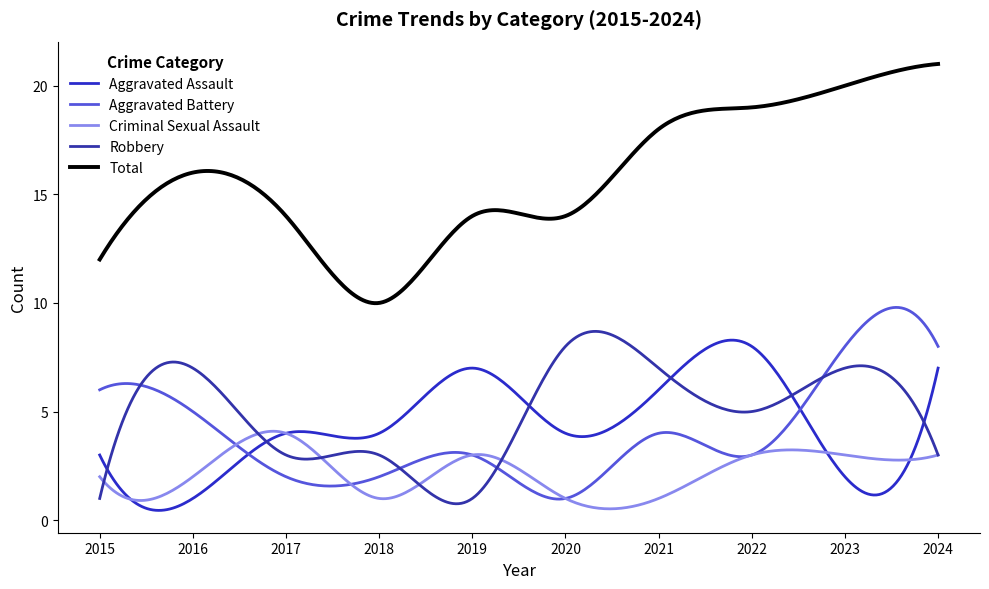

How many lines are shown in the chart?

5